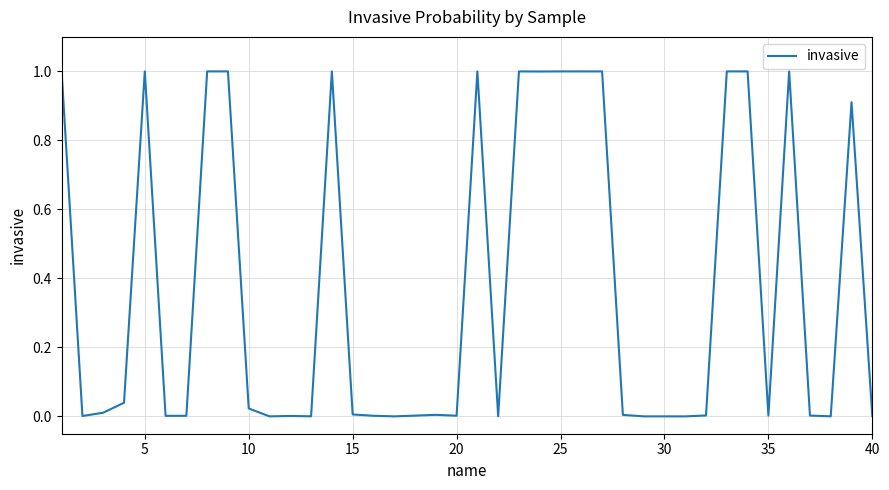

What is the greatest value displayed?

1.0